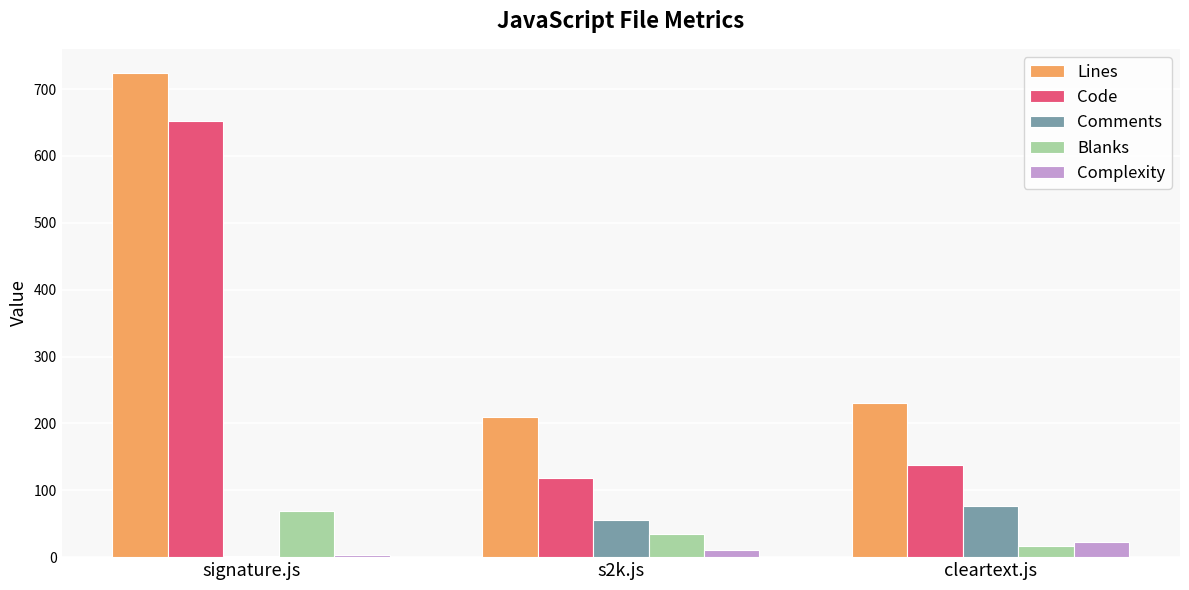

Between signature.js and s2k.js, which series saw the biggest shift?

Code